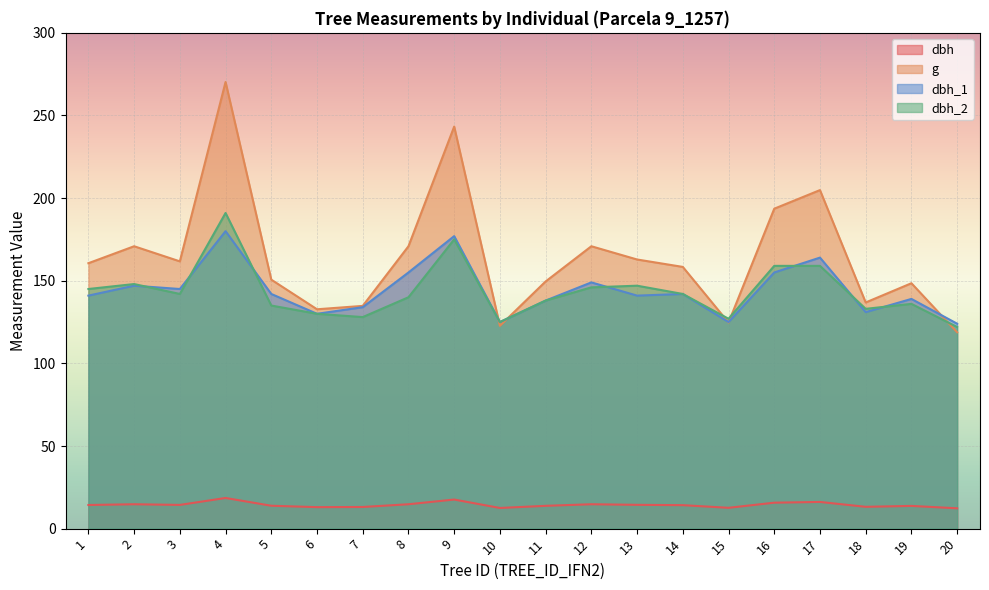

Which label corresponds to the largest value in the chart?

4